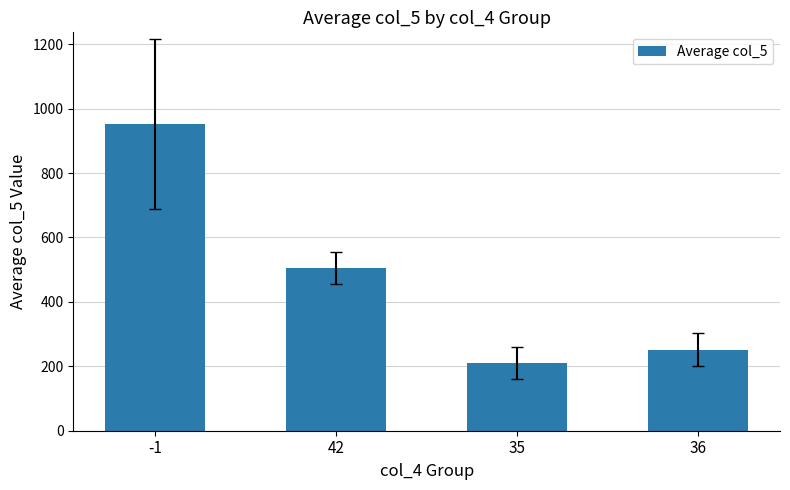

At which category does the chart reach its minimum across all series?

35